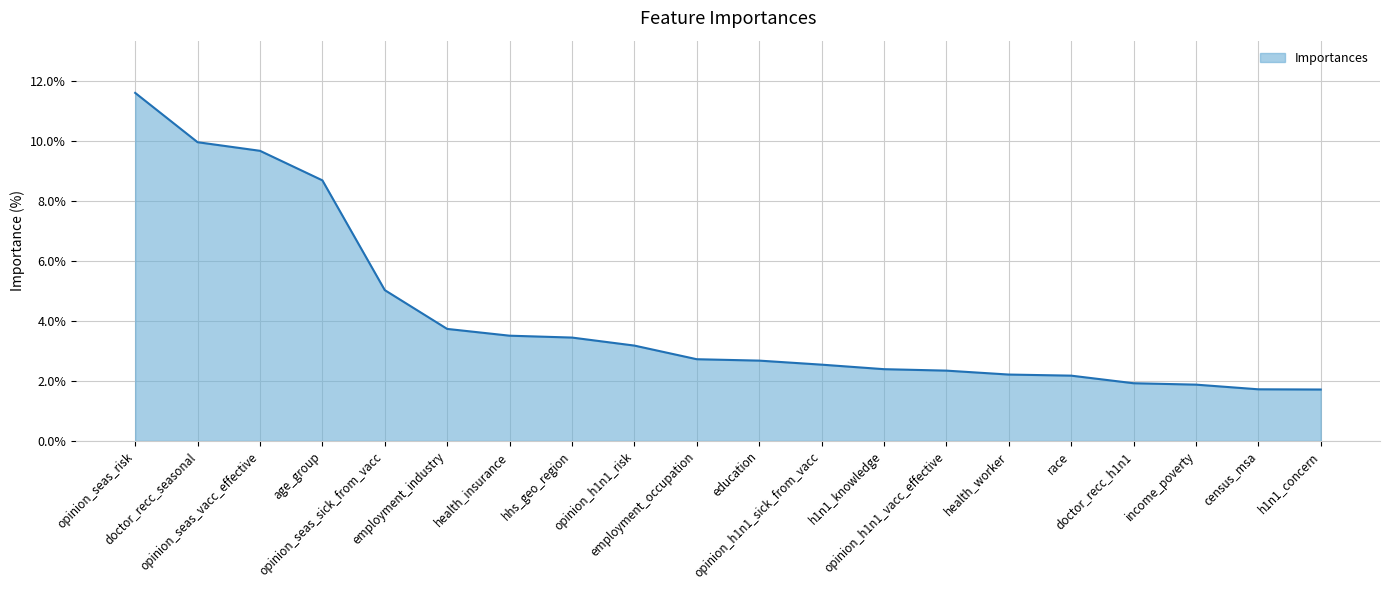

What is the difference between the maximum and minimum values?

9.9